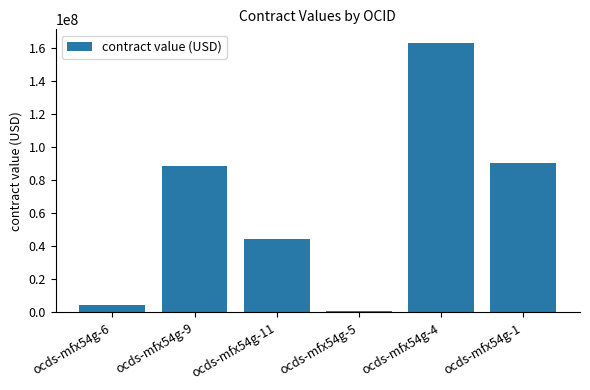

Which label corresponds to the smallest value in the chart?

ocds-mfx54g-5